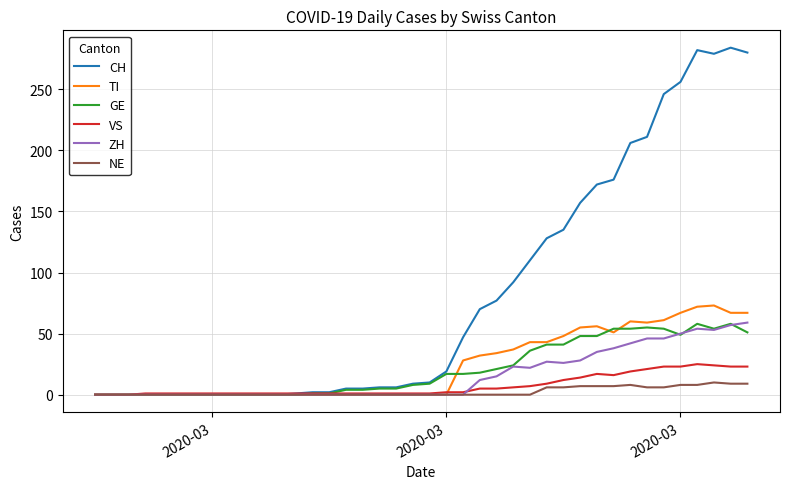

What is the difference between the second highest and second lowest values in the TI series?

72